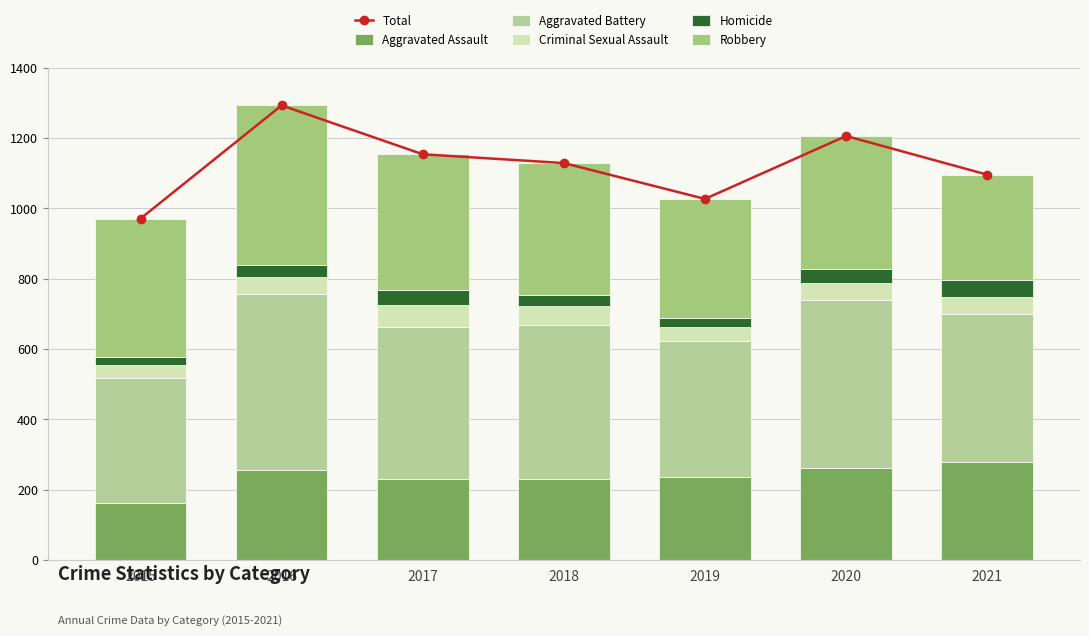

How many data points in Aggravated Assault are less than 235?

3